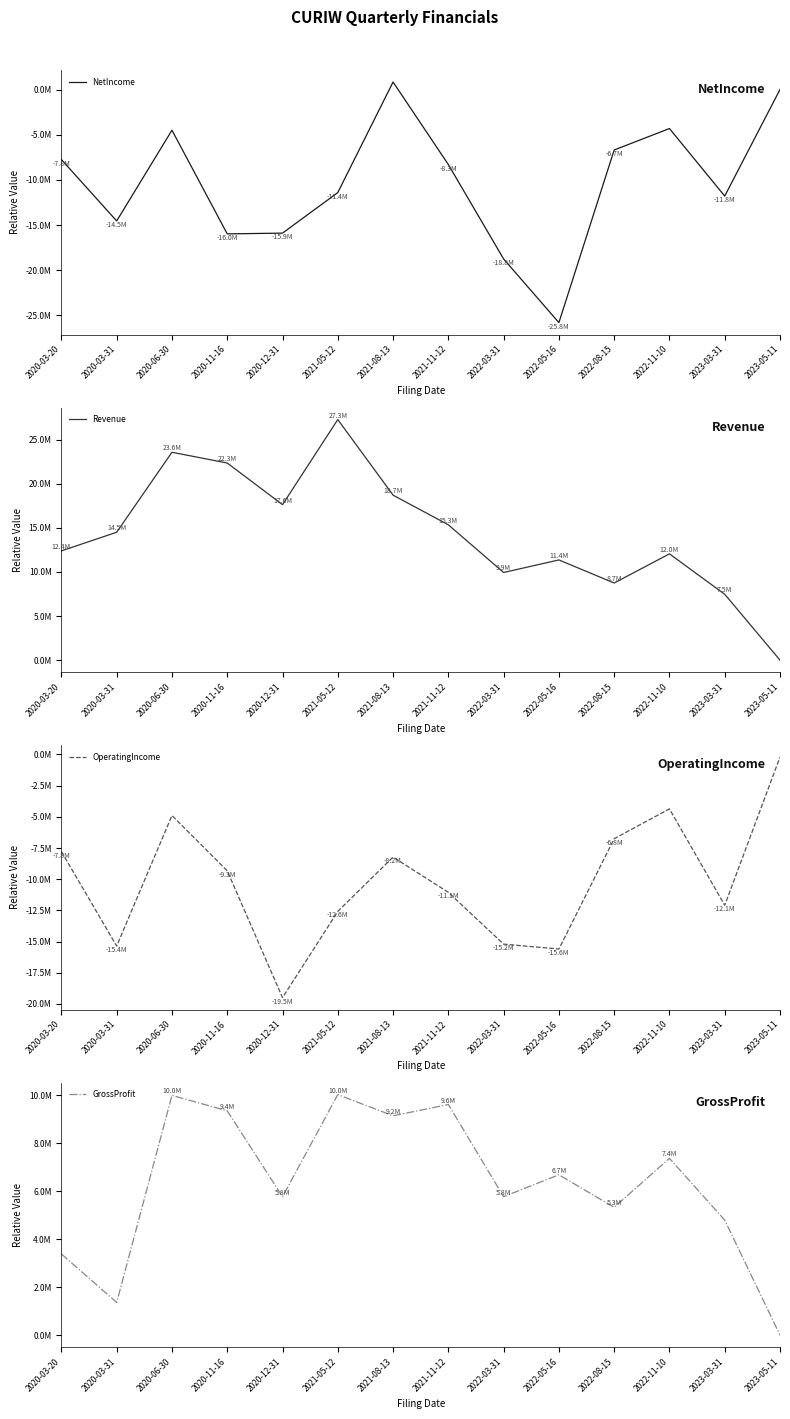

Does the chart have visible grid lines?

No